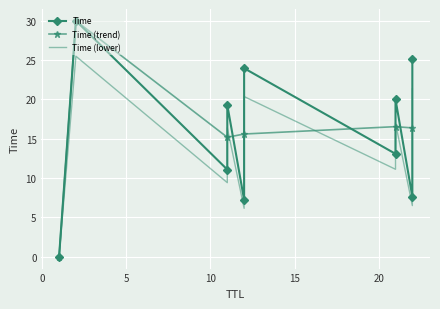

What is the difference between the values at 11 and 2?

18.9